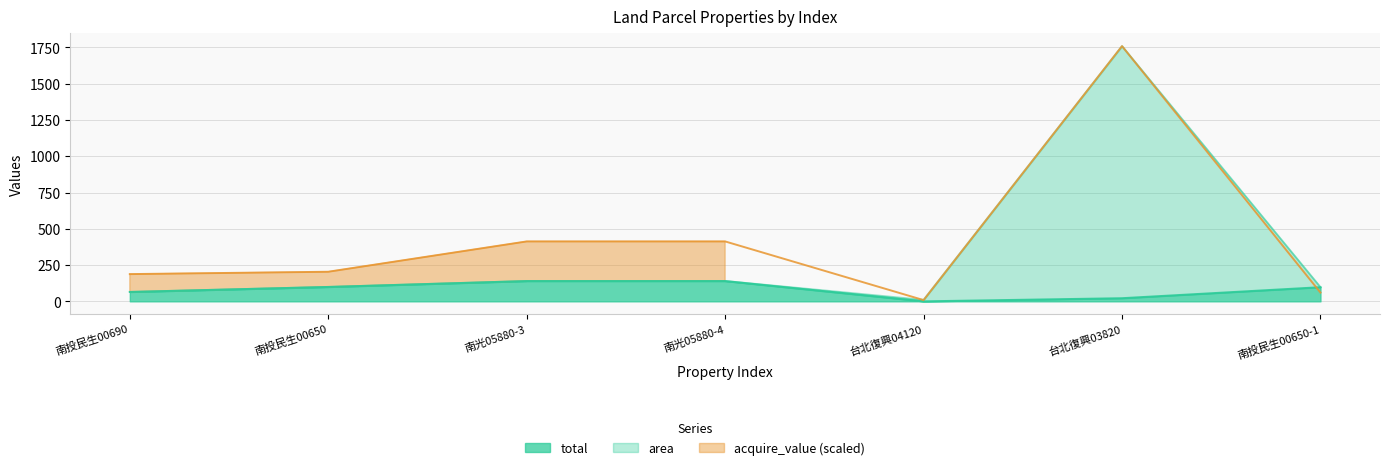

At how many categories does at least one series exceed 1624?

1